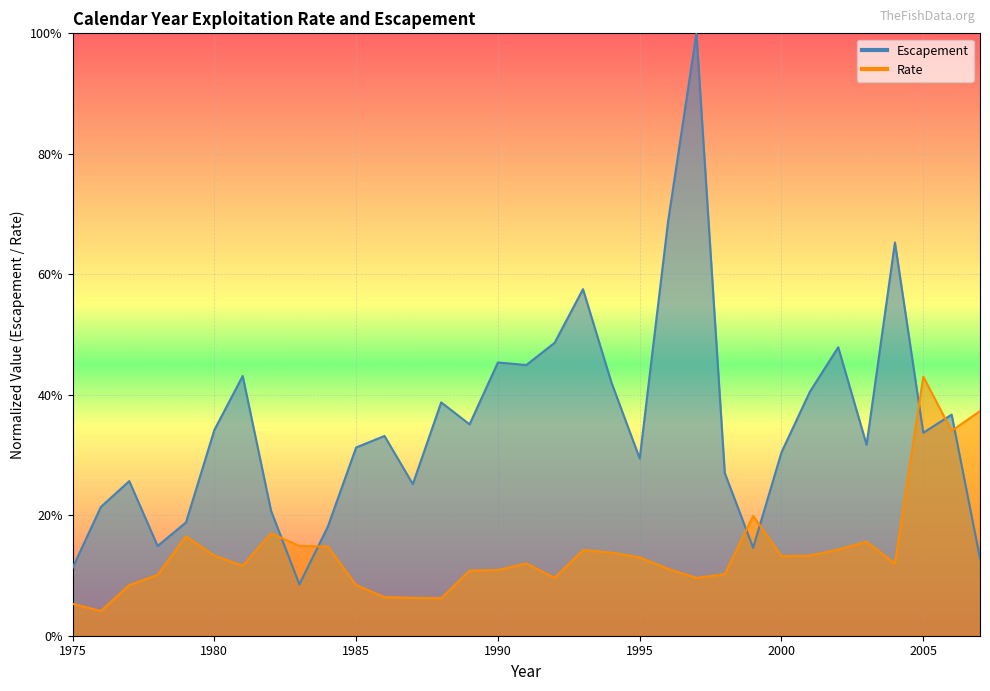

Which series has the widest spread of values?

Escapement